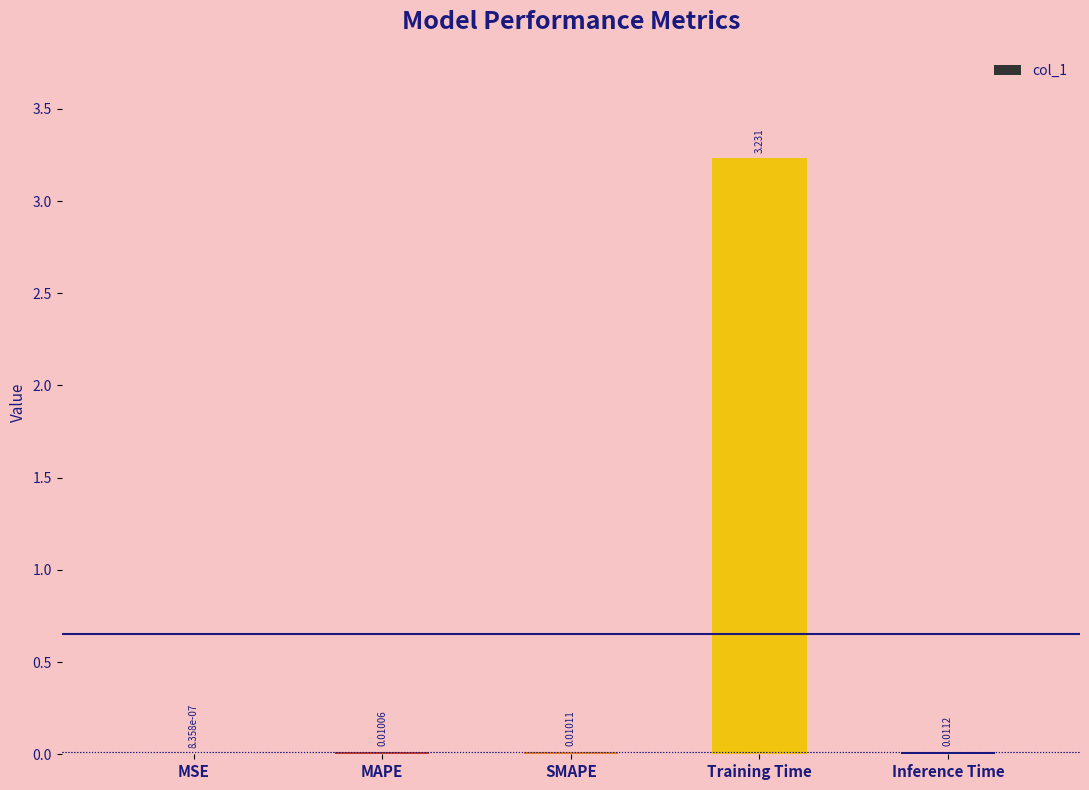

Between Training Time and MAPE, which is larger?

Training Time